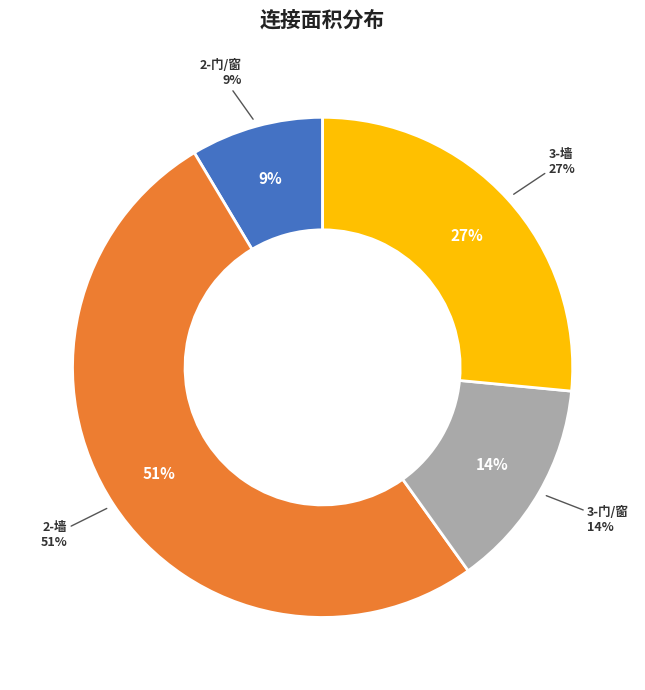

To the nearest percent, what is the difference between the 3-门/窗 and 2-门/窗 slice percentages?

5%